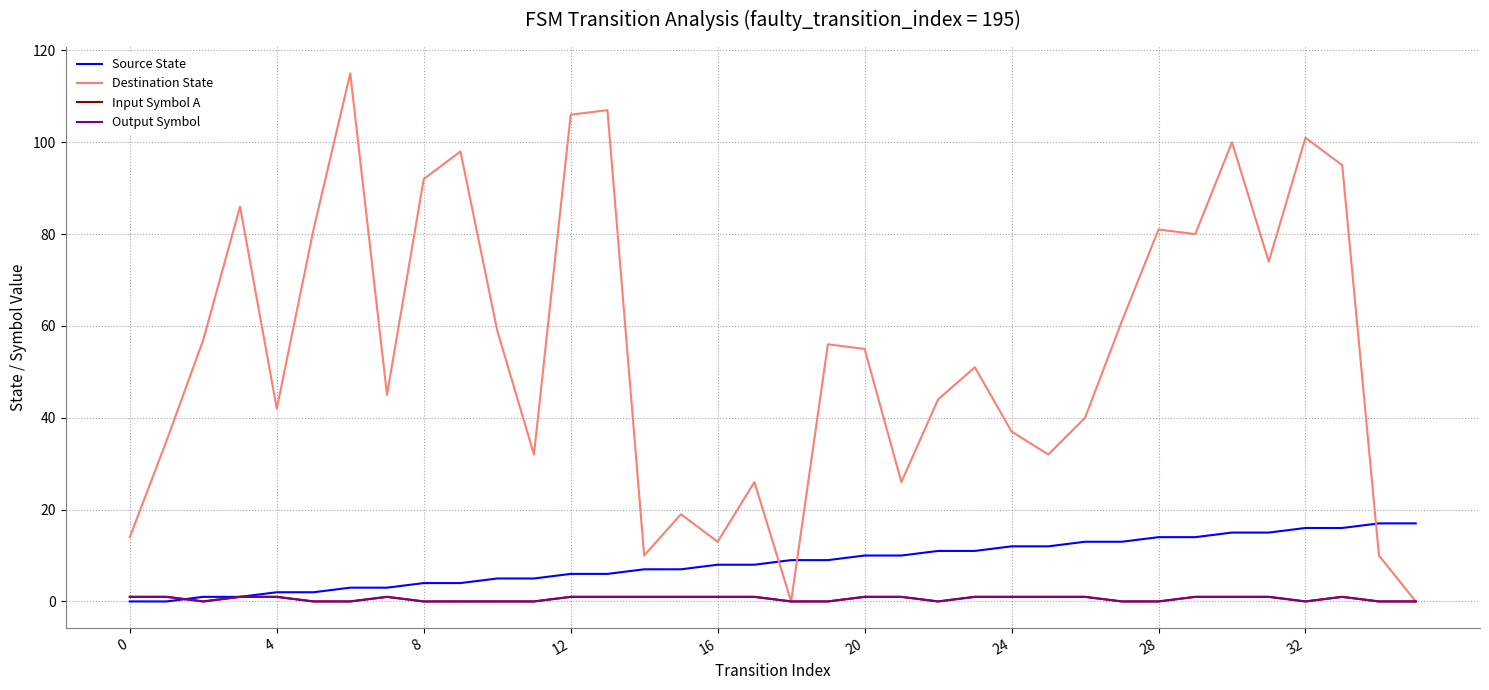

In Output Symbol, how many points are higher than both neighbors (excluding endpoints)?

2